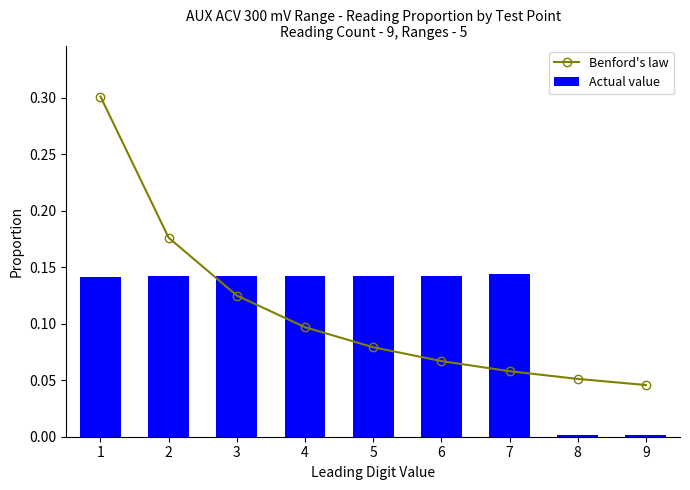

What is the average value of the Actual value series?

0.1